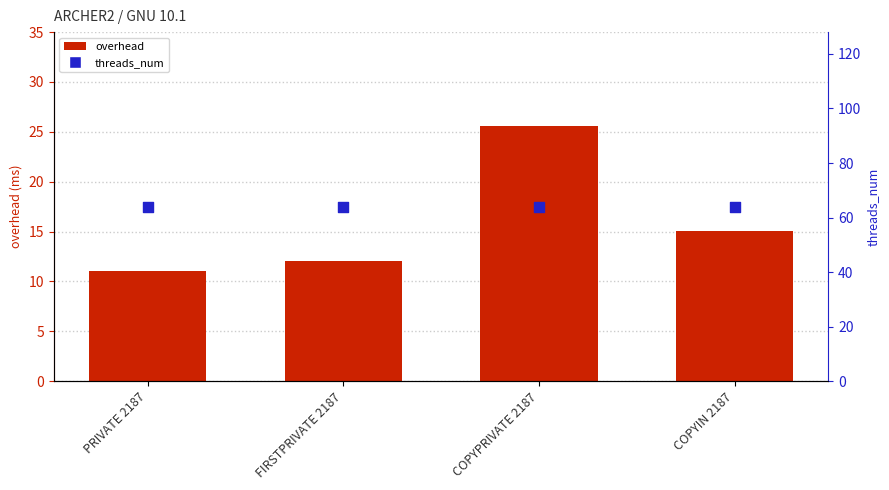

At how many categories does at least one series exceed 26?

4